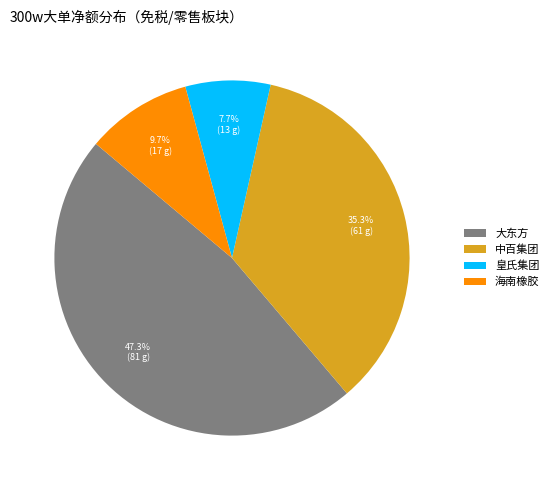

Rank the categories by value from highest to lowest.

大东方, 中百集团, 海南橡胶, 皇氏集团